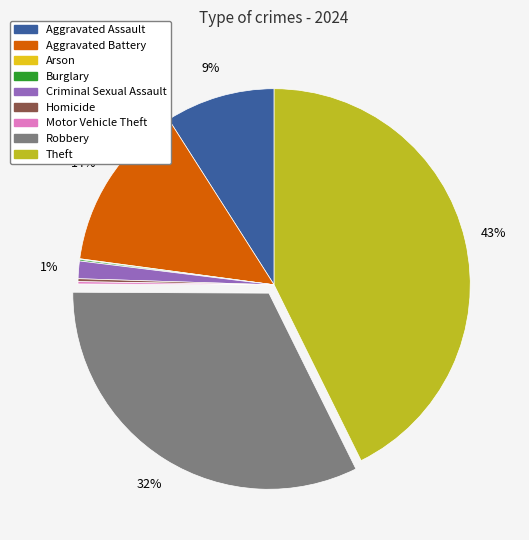

What is the largest slice in the pie chart?

Theft